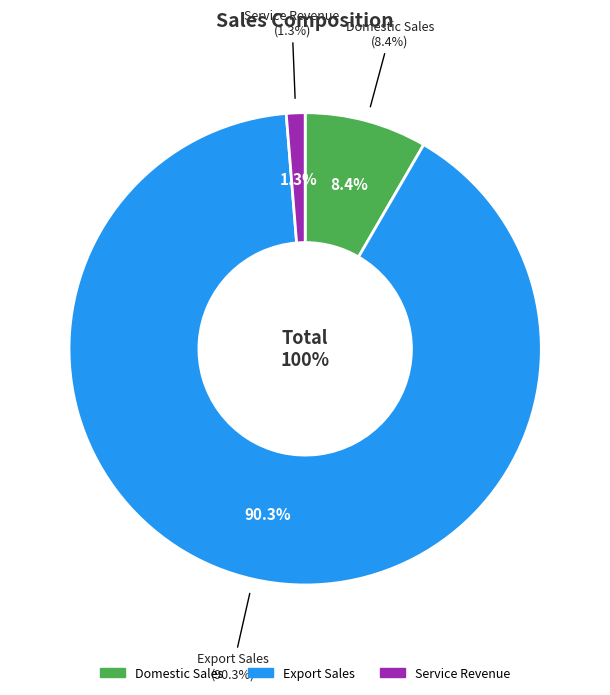

To the nearest percent, what percentage of the pie is جمع فروش صادراتی?

90%